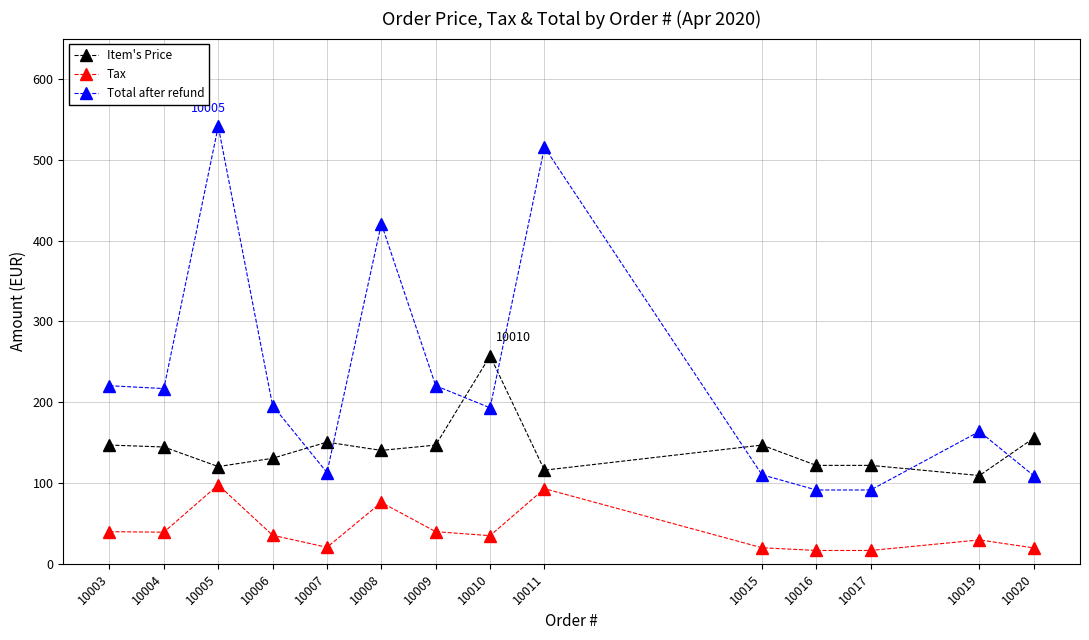

What is the maximum value for Total after refund?

541.4